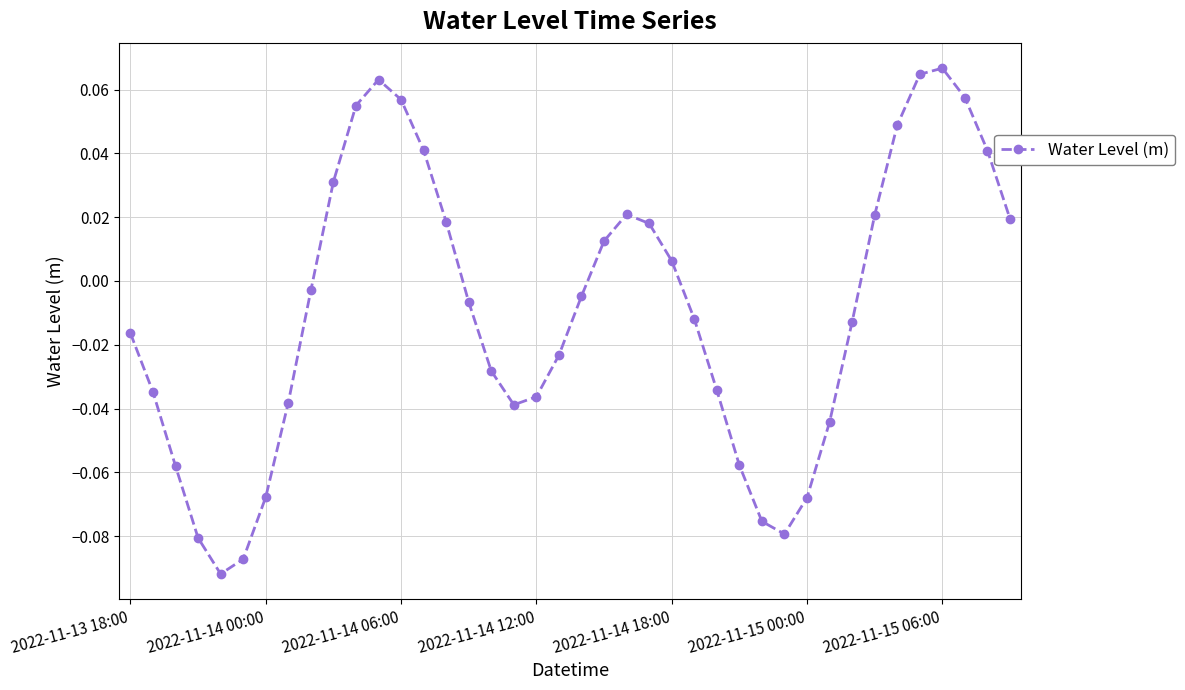

What is the sum of all values?

-0.4